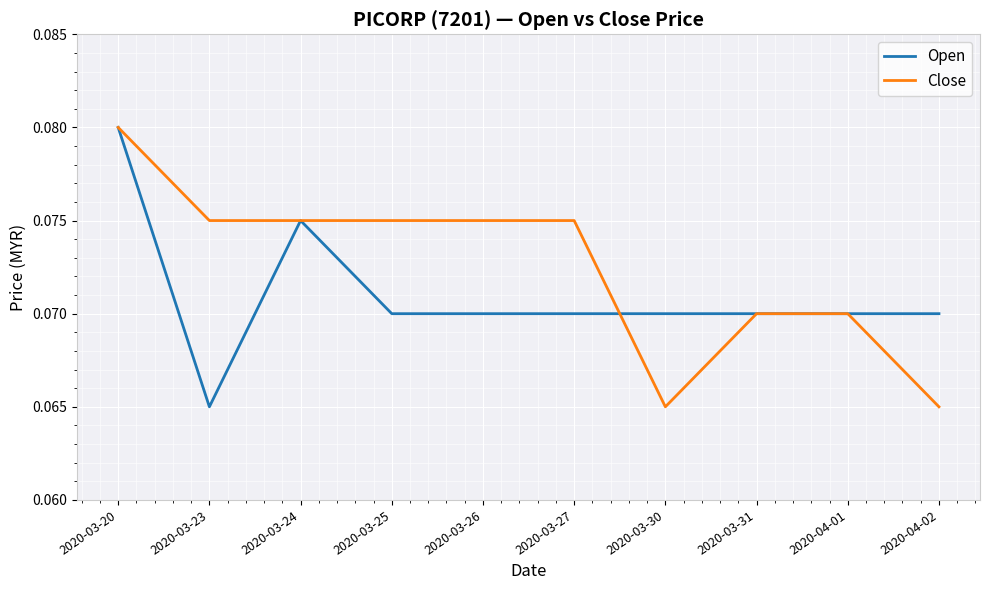

How many lines are shown in the chart?

2